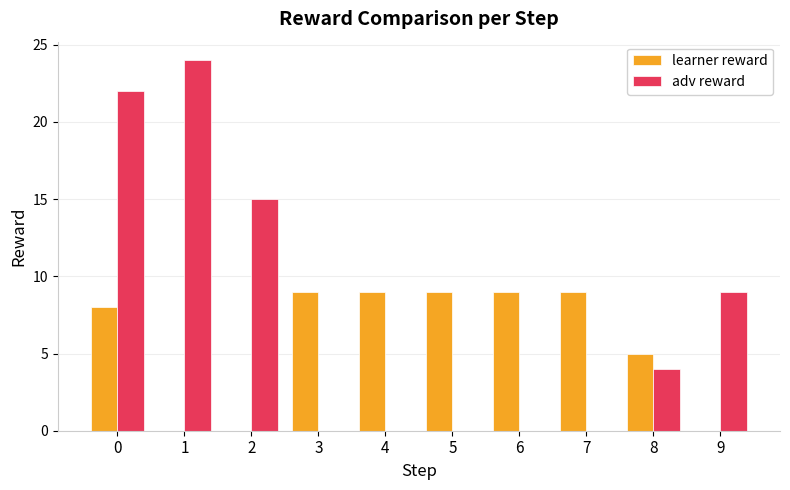

What is the sum of all learner reward values?

58